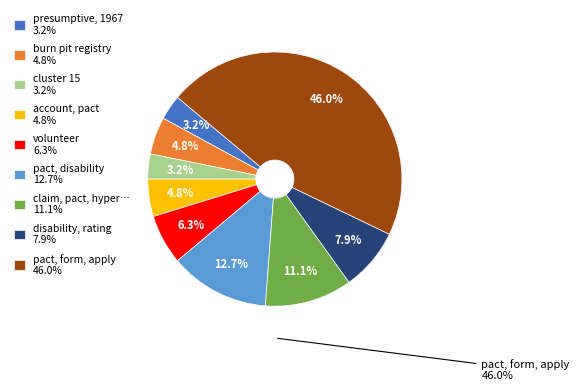

Does claim, pact, hyper… 11.1% represent more than half of the total?

No